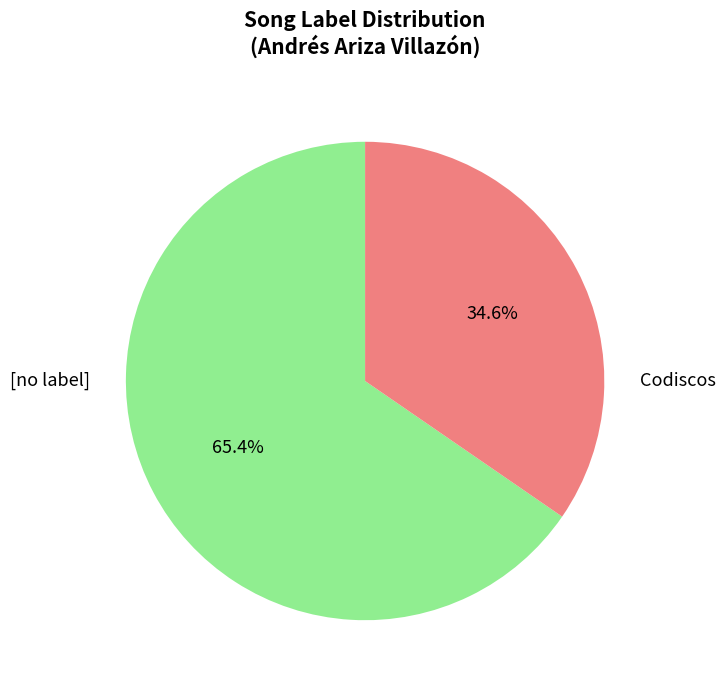

Is there a majority slice in this chart?

Yes